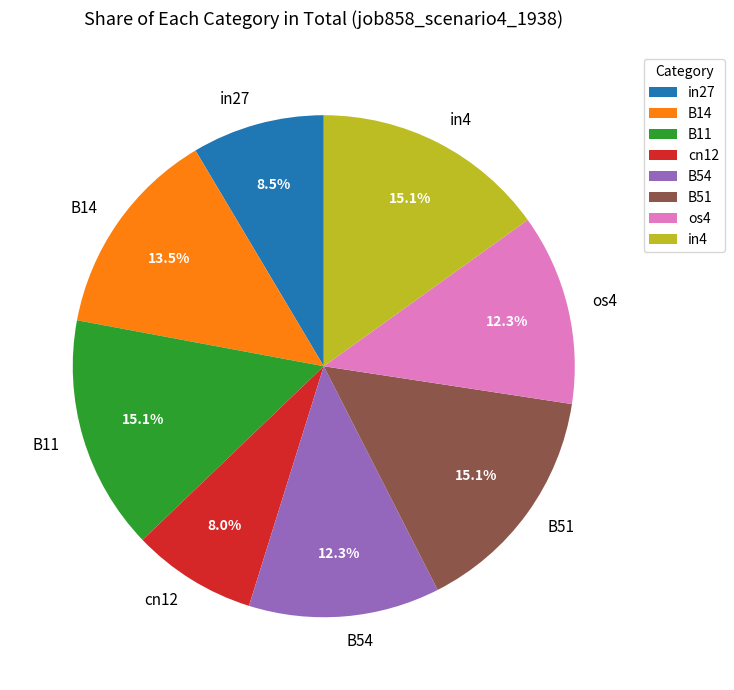

The B54 slice represents 12% of the pie. True or false?

True